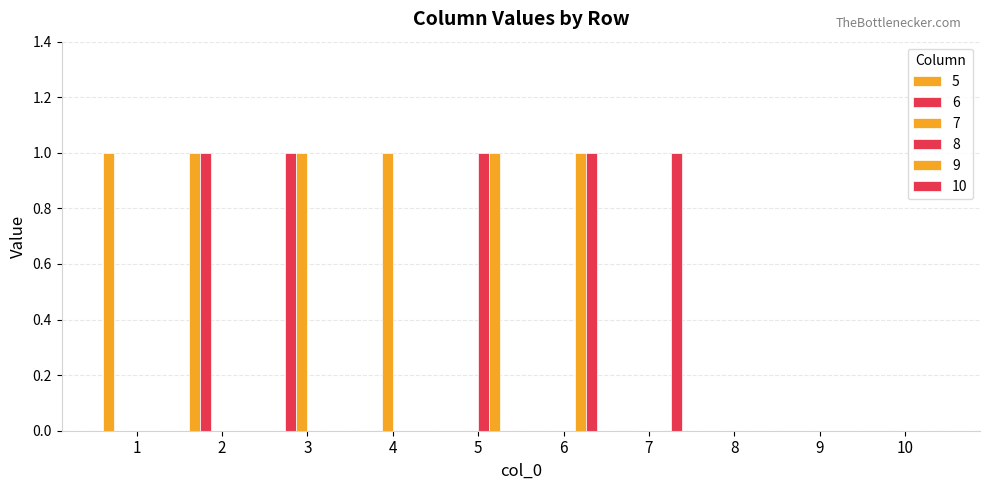

Count the number of data series in this chart.

6